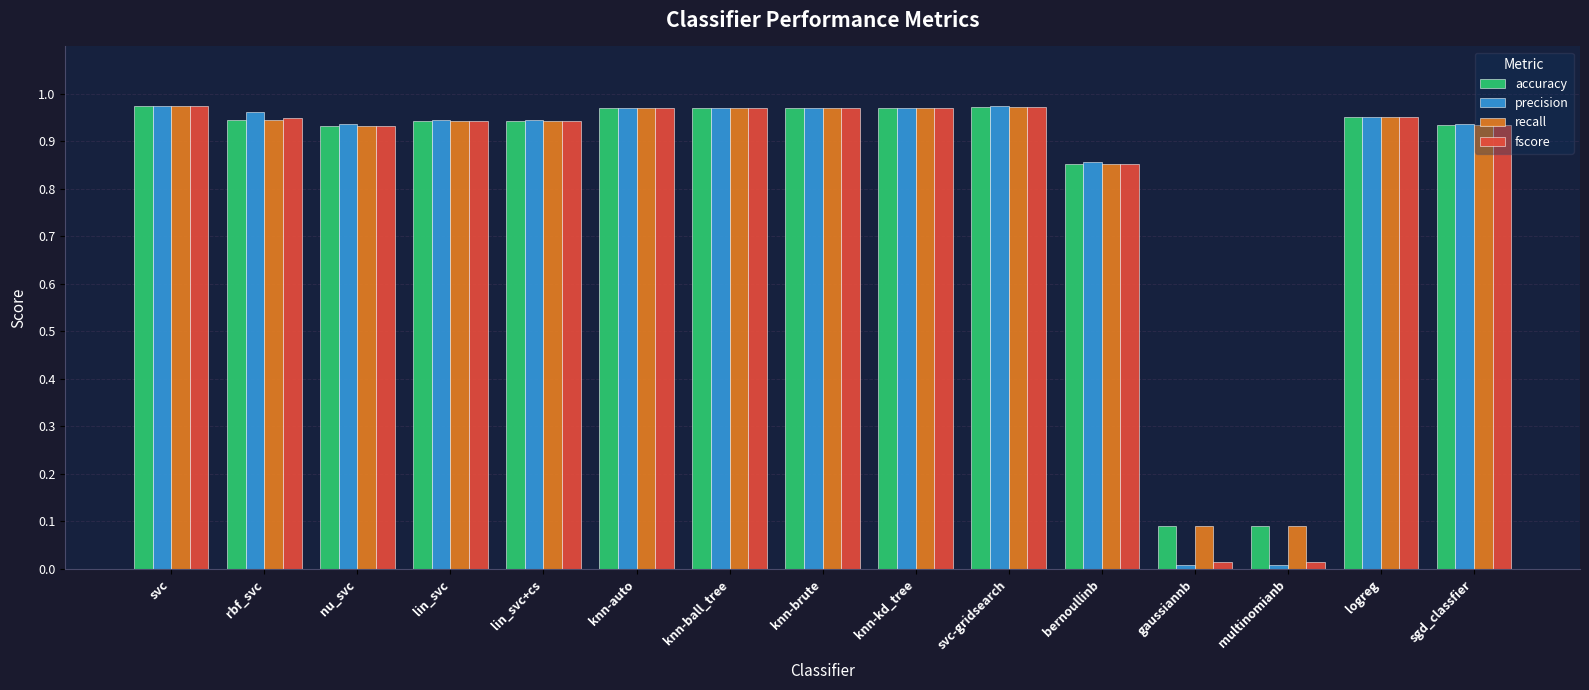

Is the value of recall at sgd_classfier greater than the value of precision at gaussiannb?

Yes